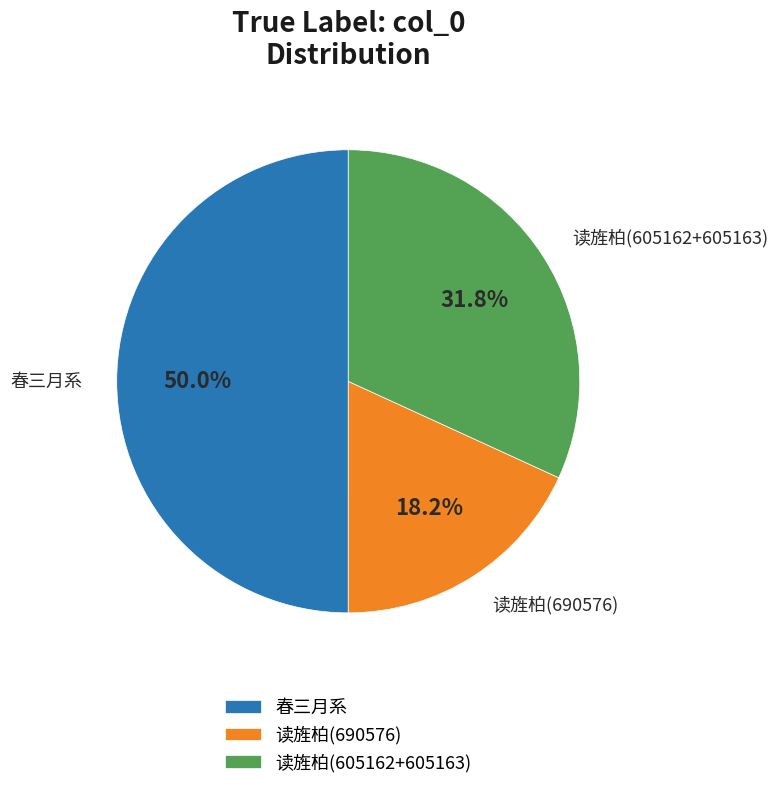

Which slice is the largest?

春三月系